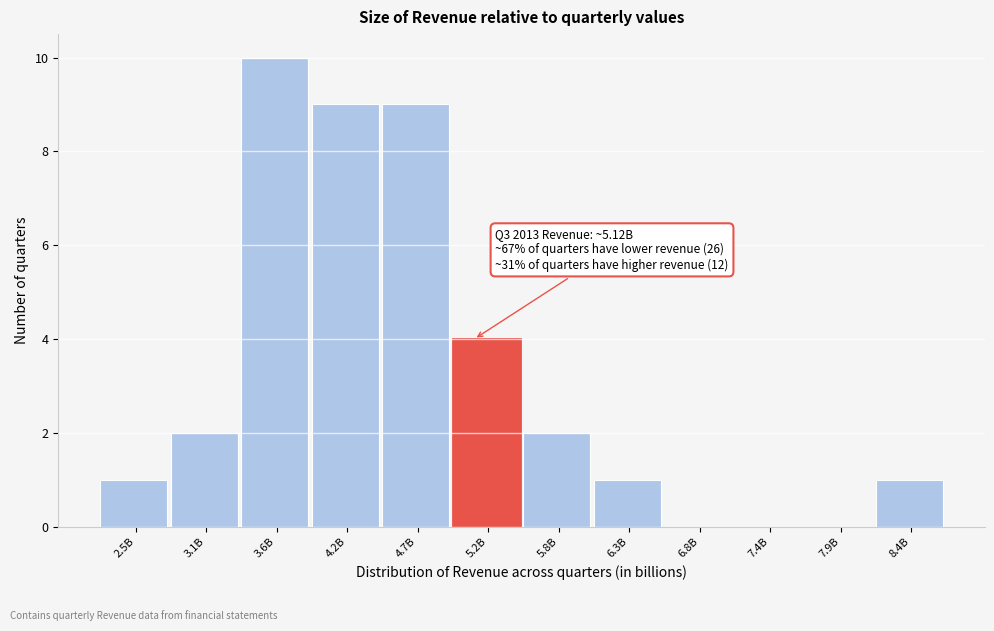

Reading right to left, transcribe all the data shown in this chart.

8.4B=1	7.9B=0	7.4B=0	6.8B=0	6.3B=1	5.8B=2	5.2B=4	4.7B=9	4.2B=9	3.6B=10	3.1B=2	2.5B=1